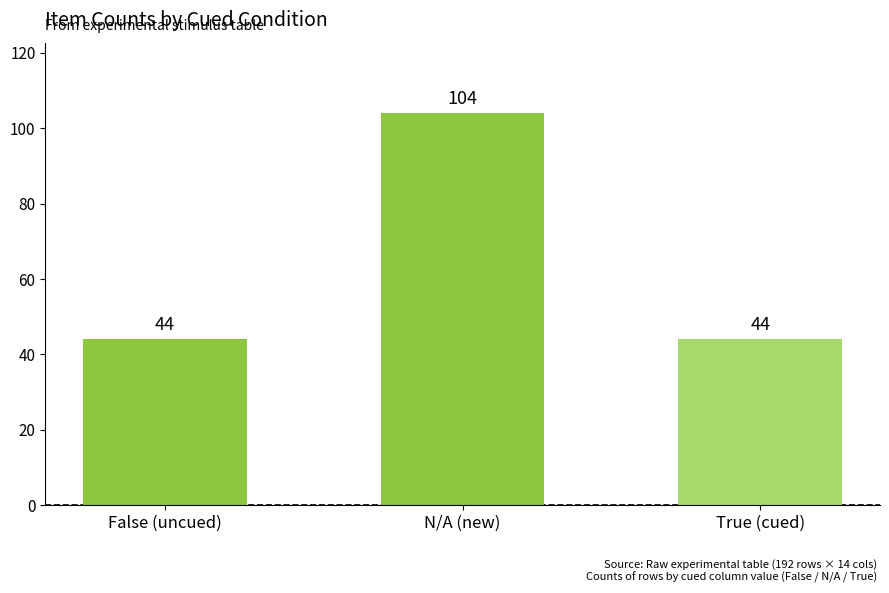

The value at N/A (new) is 104. True or false?

True